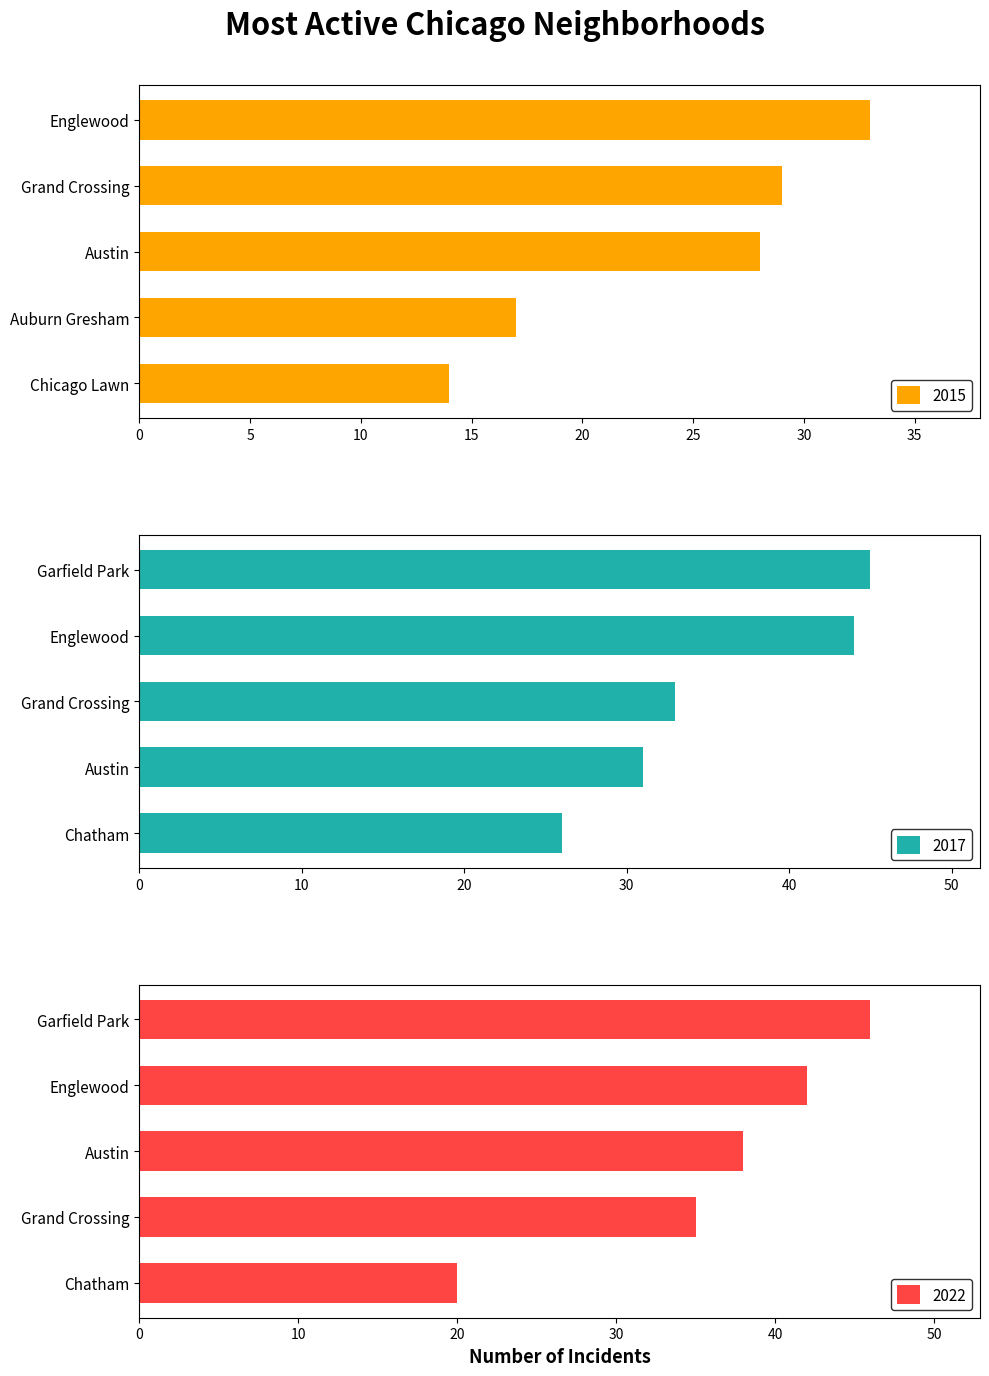

Are the bars horizontal?

Yes